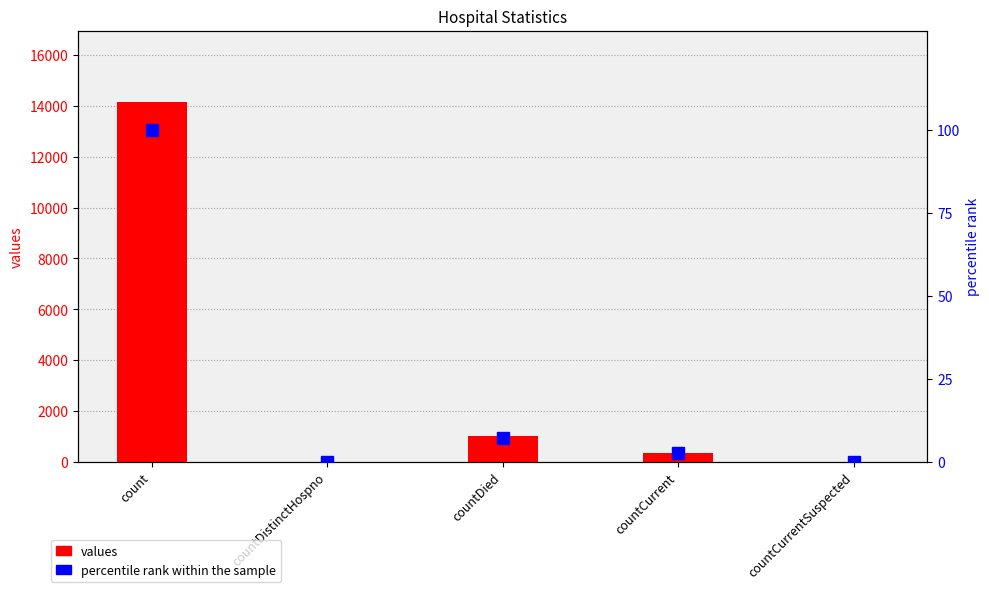

Which category has the highest value across all series?

count